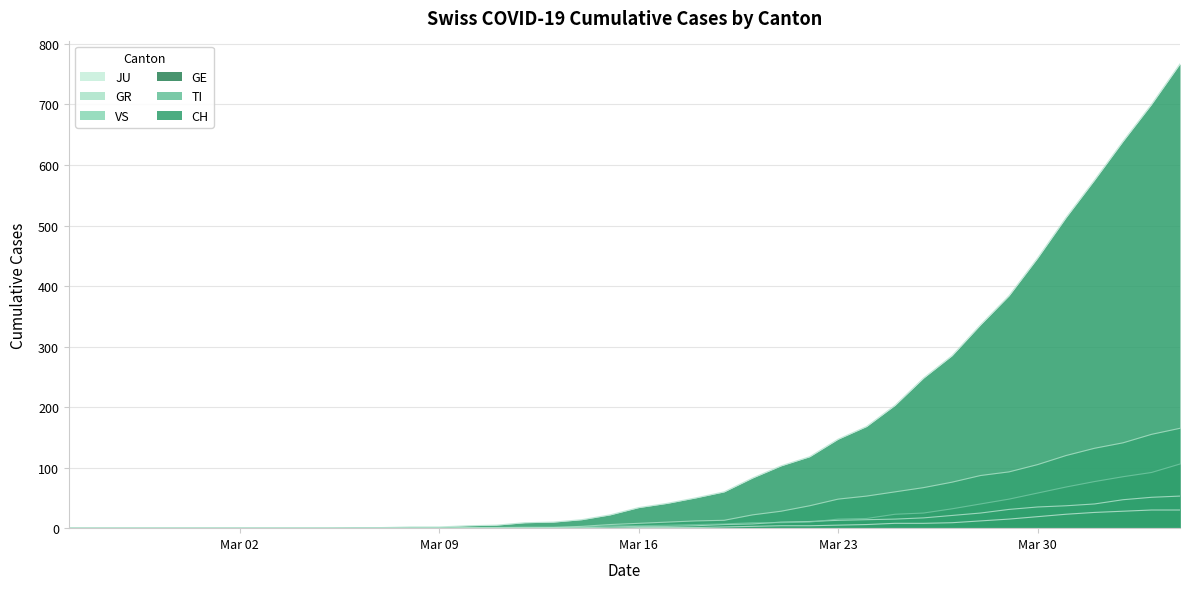

How many lines are shown in the chart?

6